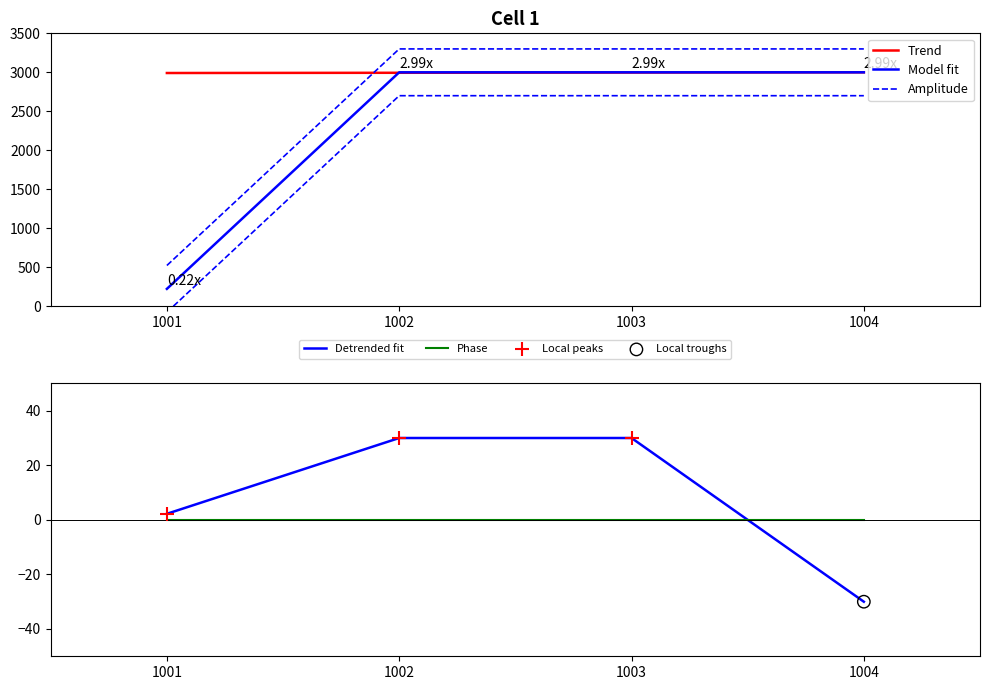

At how many categories does at least one series exceed 805?

4